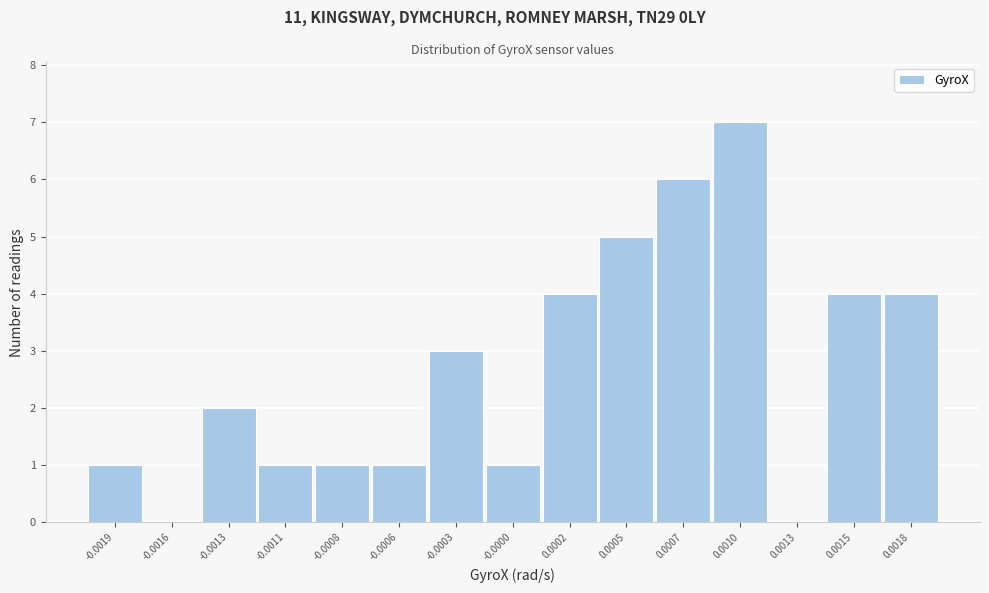

Reading right to left, what are all the values shown in this chart?

0.0018=4	0.0015=4	0.0013=0	0.0010=7	0.0007=6	0.0005=5	0.0002=4	-0.0000=1	-0.0003=3	-0.0006=1	-0.0008=1	-0.0011=1	-0.0013=2	-0.0016=0	-0.0019=1